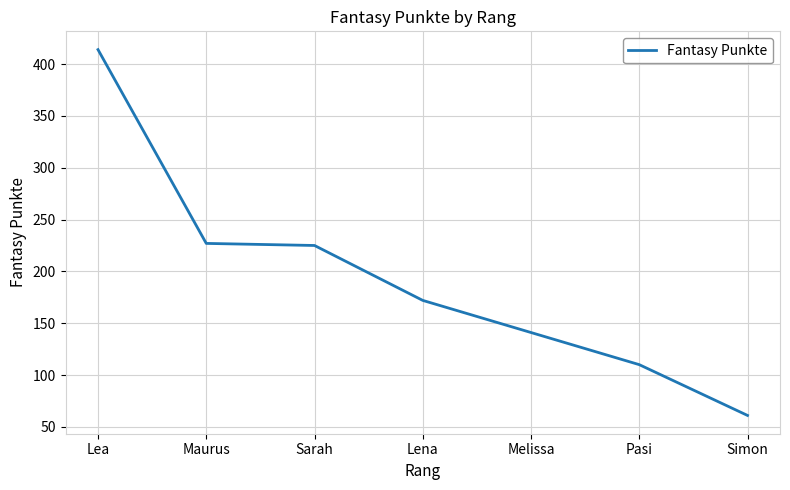

Which label corresponds to the largest value in the chart?

Lea